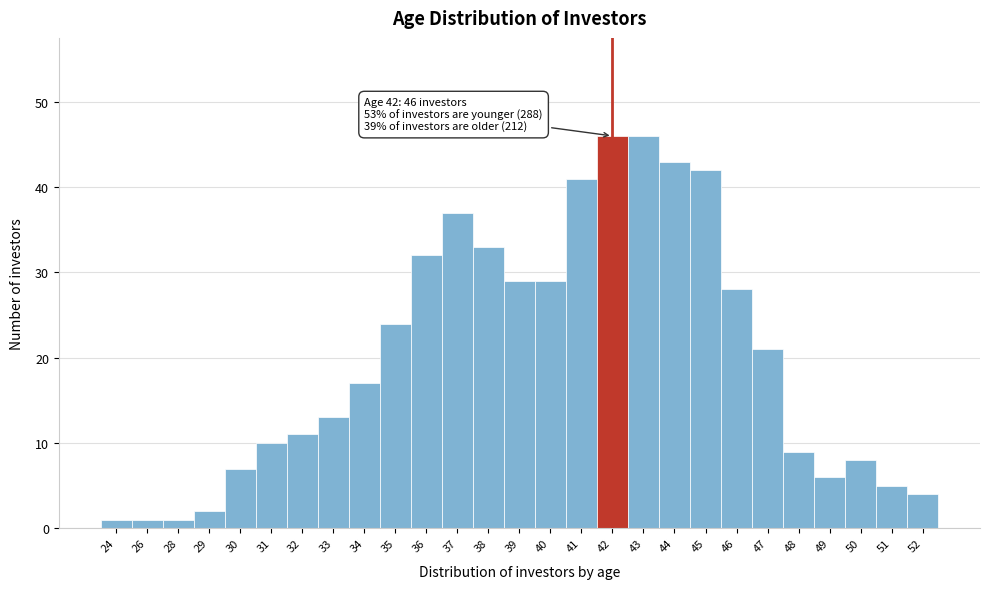

Reading left to right, what are all the values shown in this chart?

1	1	1	2	7	10	11	13	17	24	32	37	33	29	29	41	46	46	43	42	28	21	9	6	8	5	4